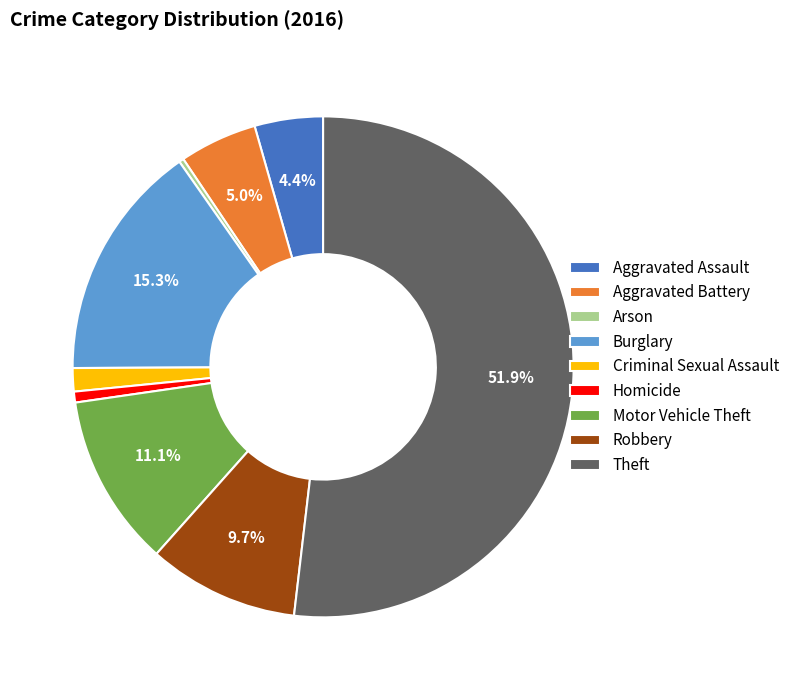

To the nearest percent, what is the combined percentage of Criminal Sexual Assault and Homicide?

2%